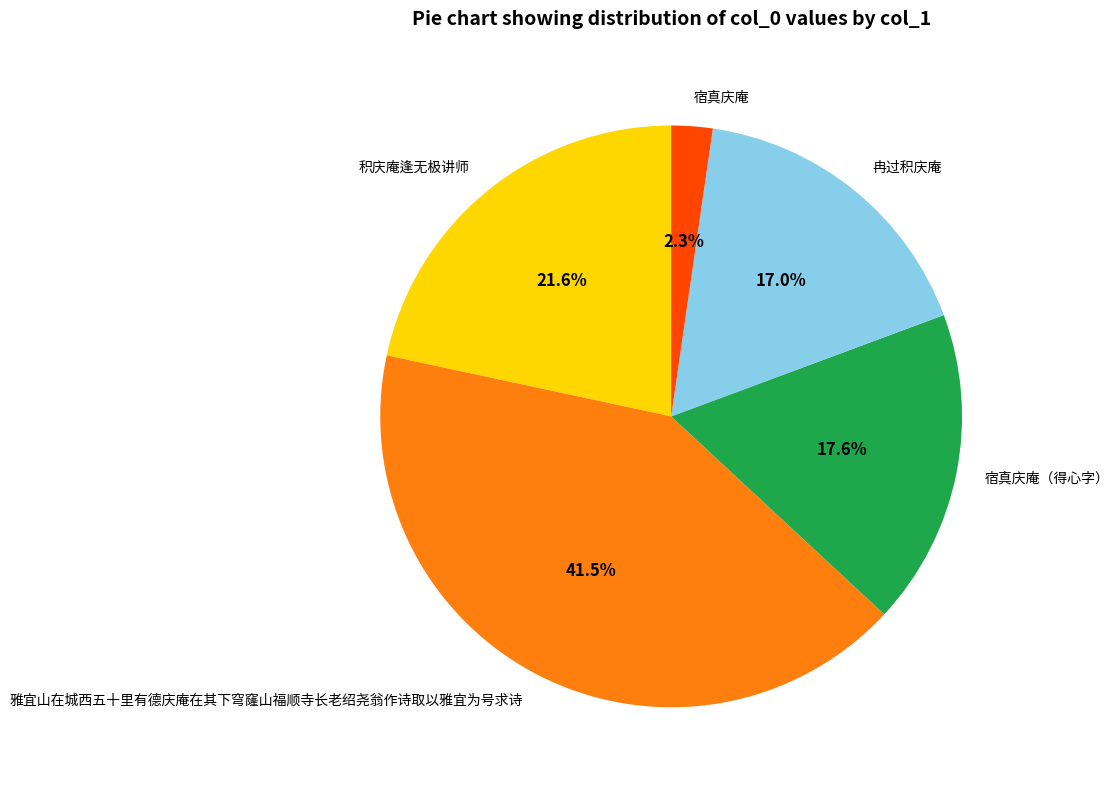

Is the sum of 宿真庆庵 and 冉过积庆庵 greater than half?

No